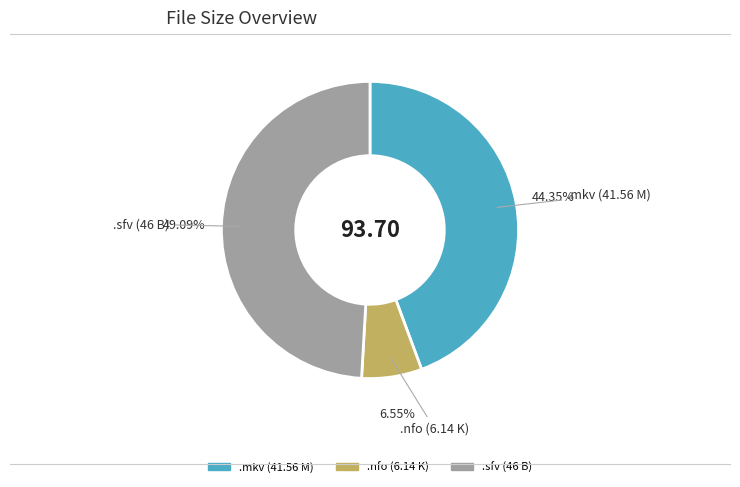

To the nearest percent, what is the difference between the largest and smallest slice percentages?

43%